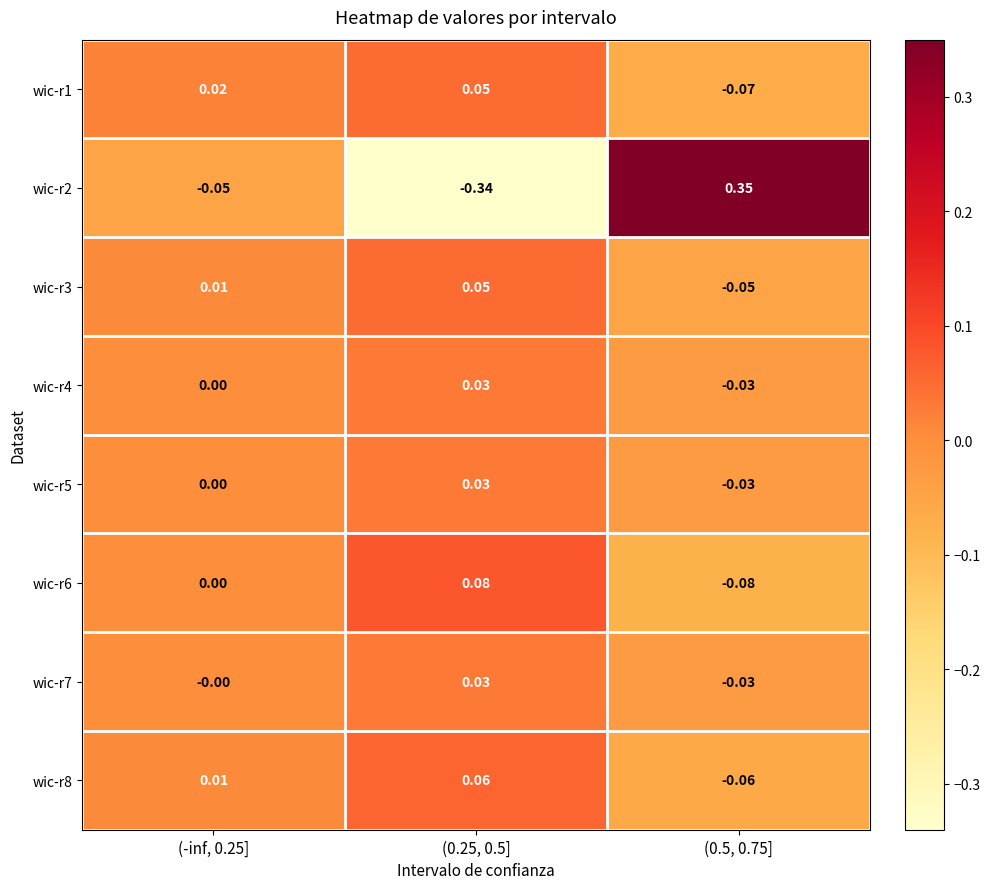

Is the value of wic-r7 at (0.25, 0.5] greater than the value of wic-r6 at (-inf, 0.25]?

Yes